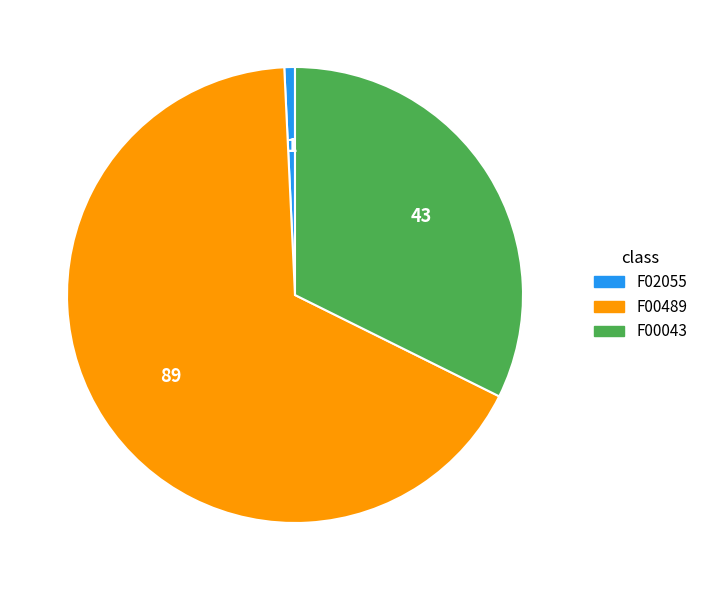

Combined, do F00043 and F00489 account for over 50%?

Yes